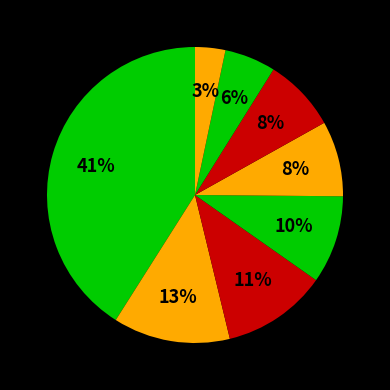

Is there any slice that represents more than half of the pie?

No